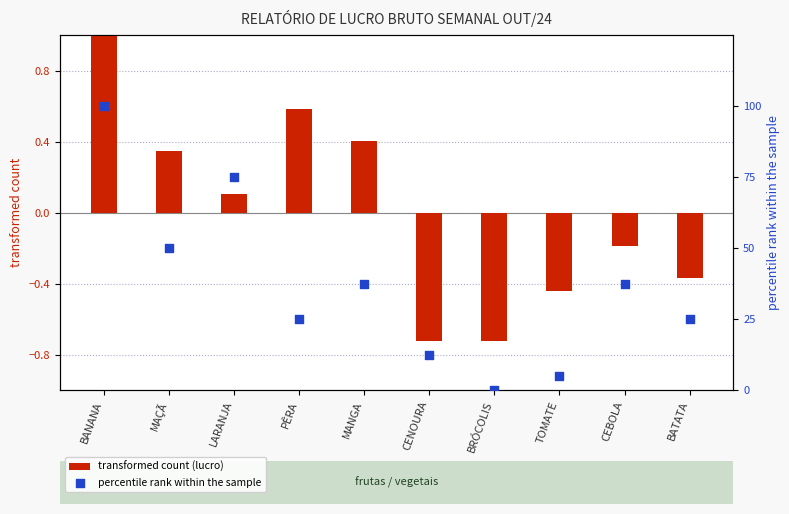

What is the total value across all series at BATATA?

24.6